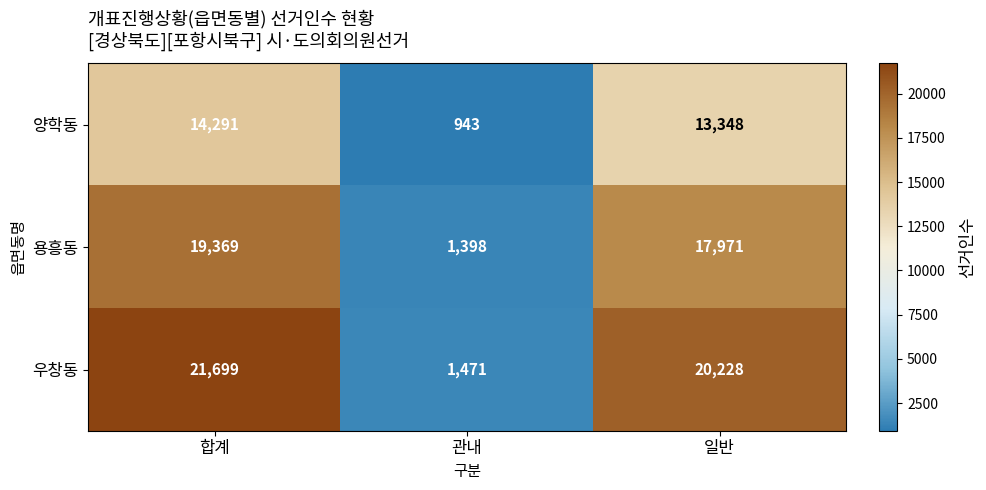

Reading left to right, transcribe all the data shown in this chart.

양학동: 14291	943	13348
용흥동: 19369	1398	17971
우창동: 21699	1471	20228